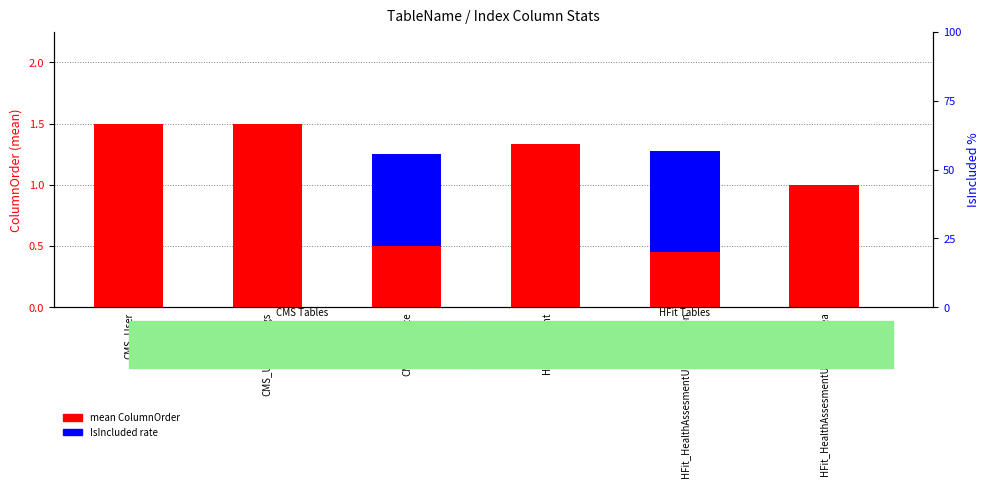

How many data points in mean ColumnOrder are less than 1?

2